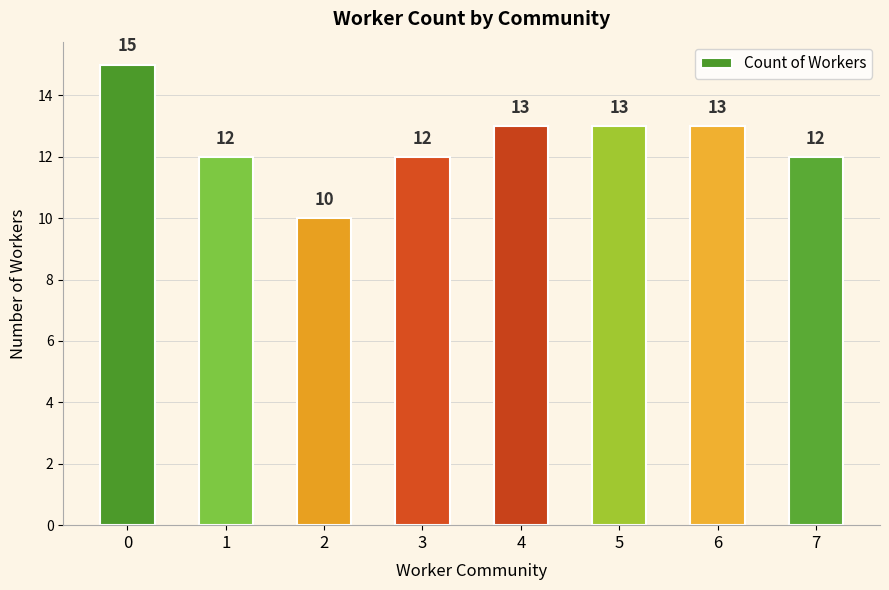

What is the minimum value shown in the chart?

10